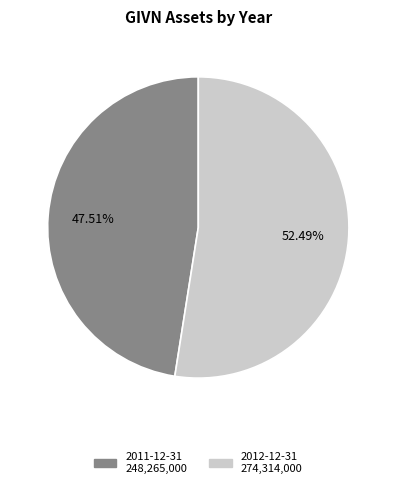

The 2011-12-31 slice represents 57% of the pie. True or false?

False